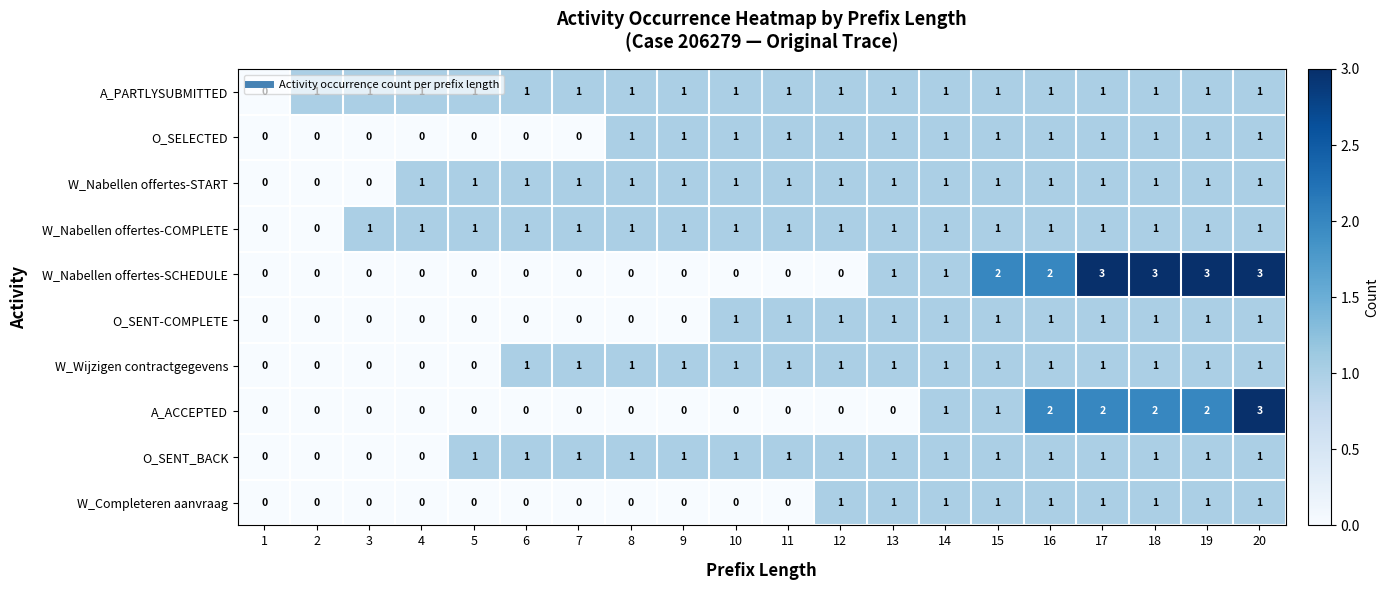

Which series changed the most between 11 and 18?

W_Nabellen offertes-SCHEDULE